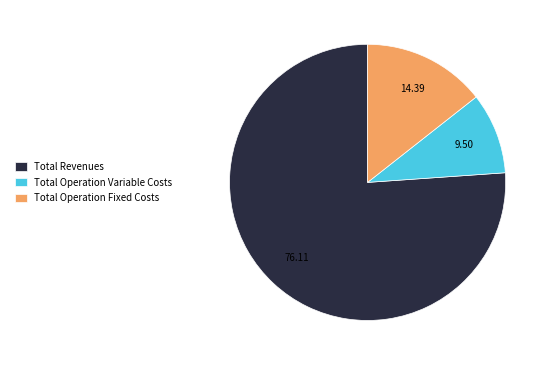

Which slice is the smallest?

Total Operation Variable Costs